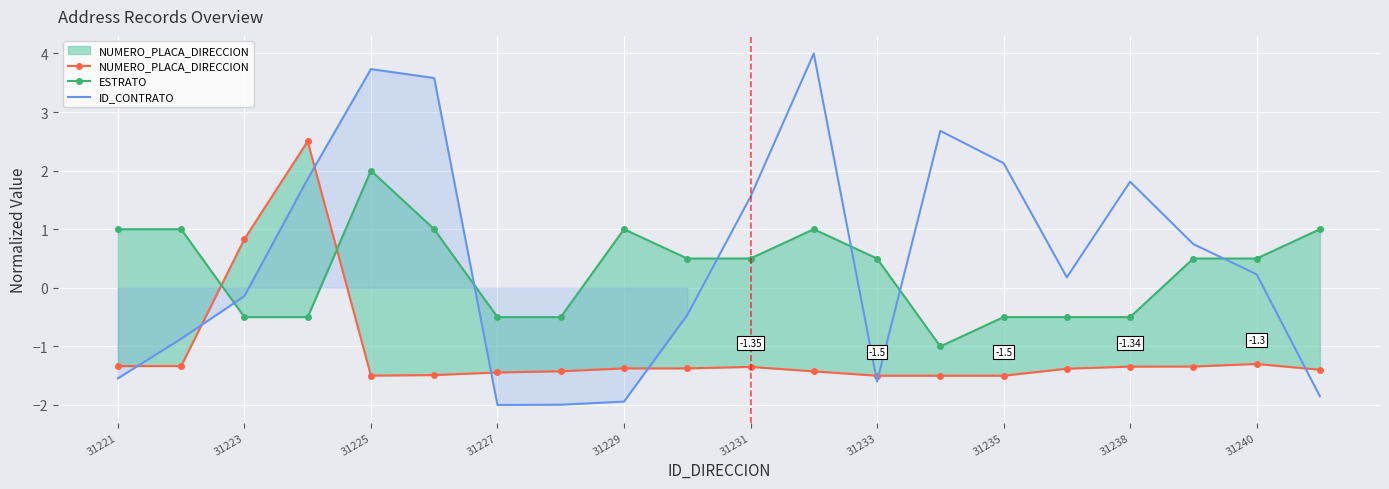

How many lines are shown in the chart?

3